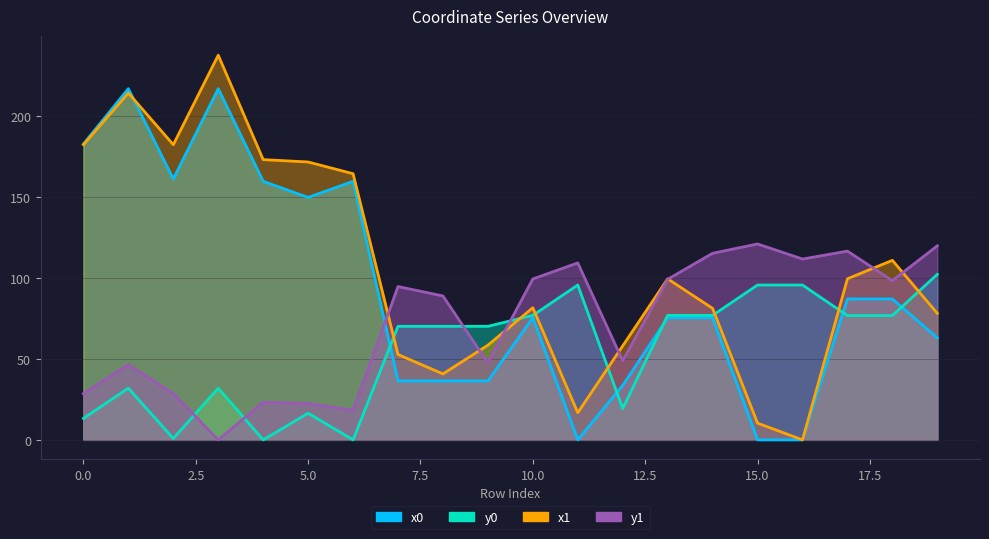

What are all the series names shown in the legend?

x0, y0, x1, y1